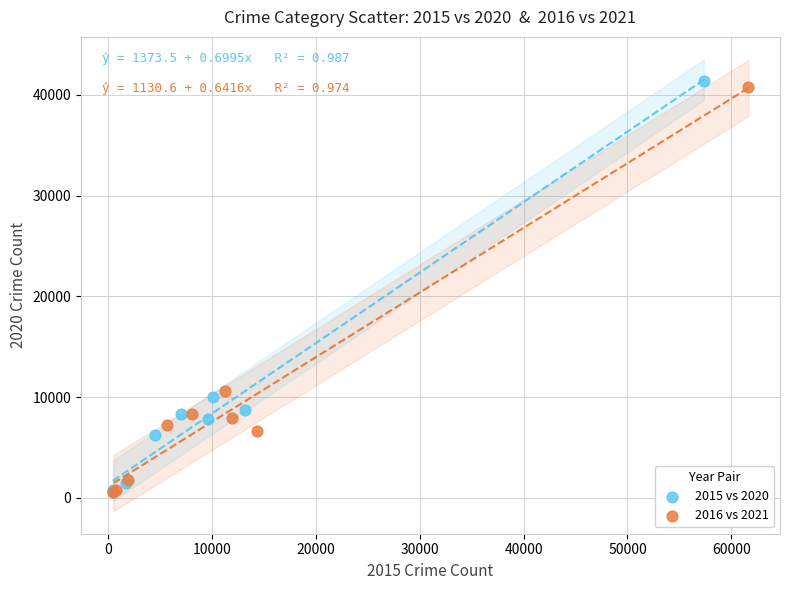

Which series has the largest Y range (max minus min)?

2015 vs 2020